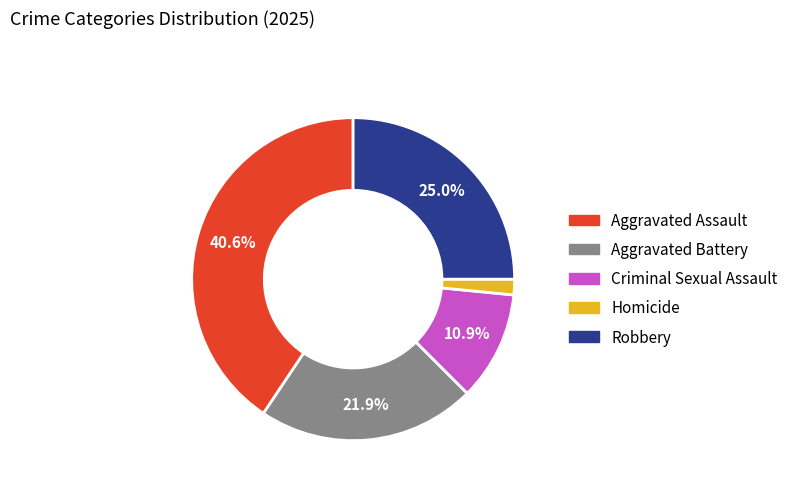

What is the total percentage of Aggravated Battery and Aggravated Assault?

62.5%